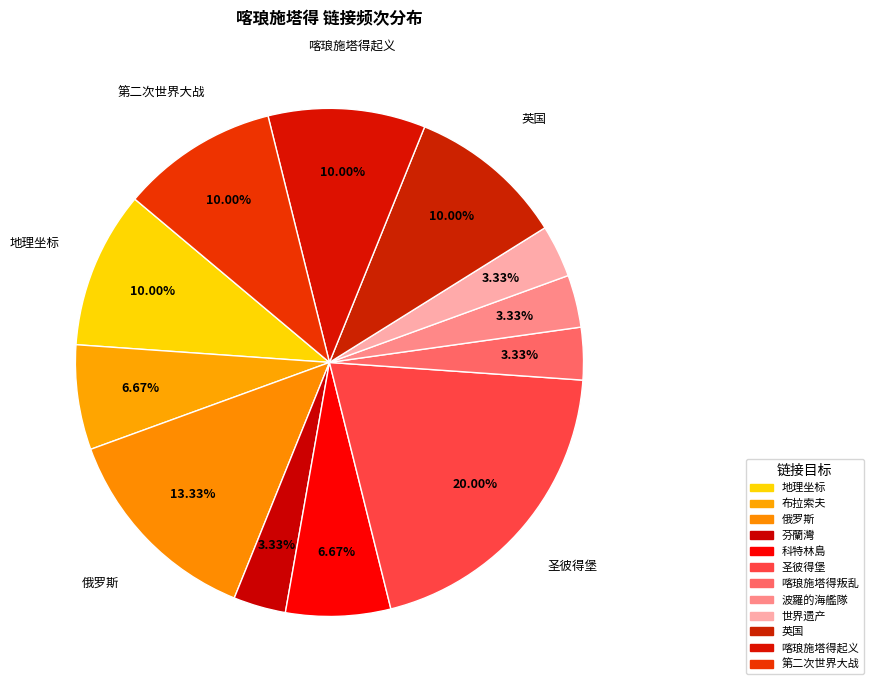

Is there a majority slice in this chart?

No